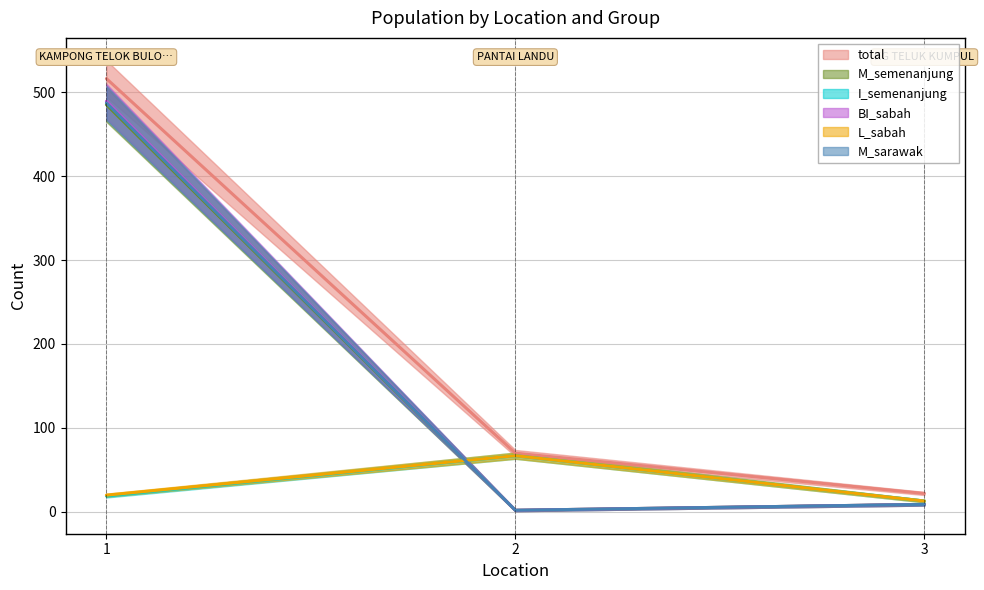

What is the label of the 2nd point from the right?

PANTAI LANDU